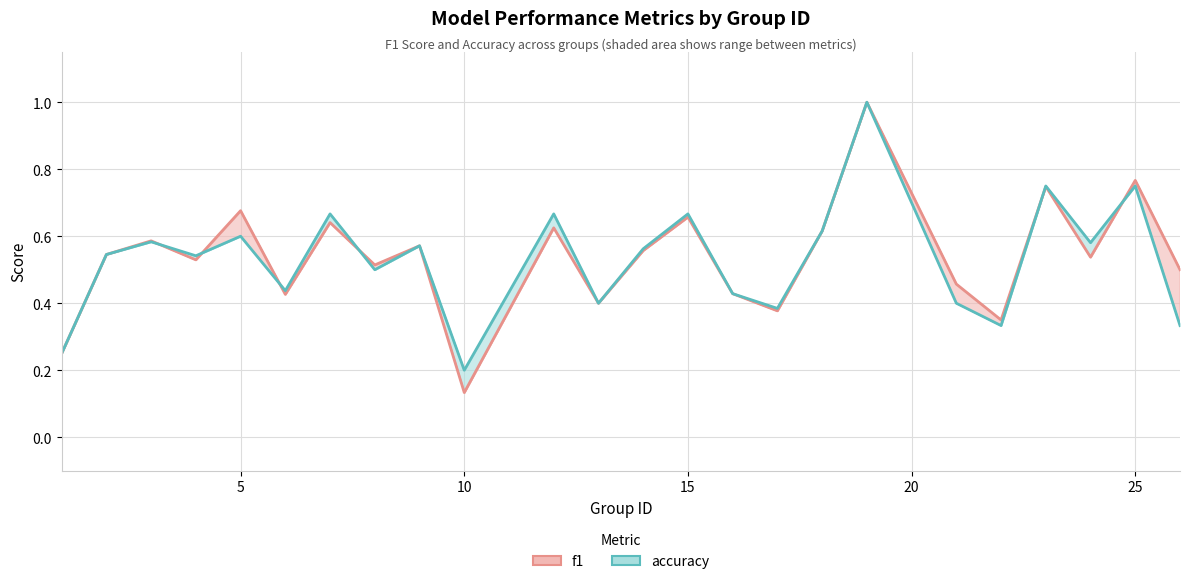

After their last crossing, which series has the higher values: f1 or accuracy?

f1